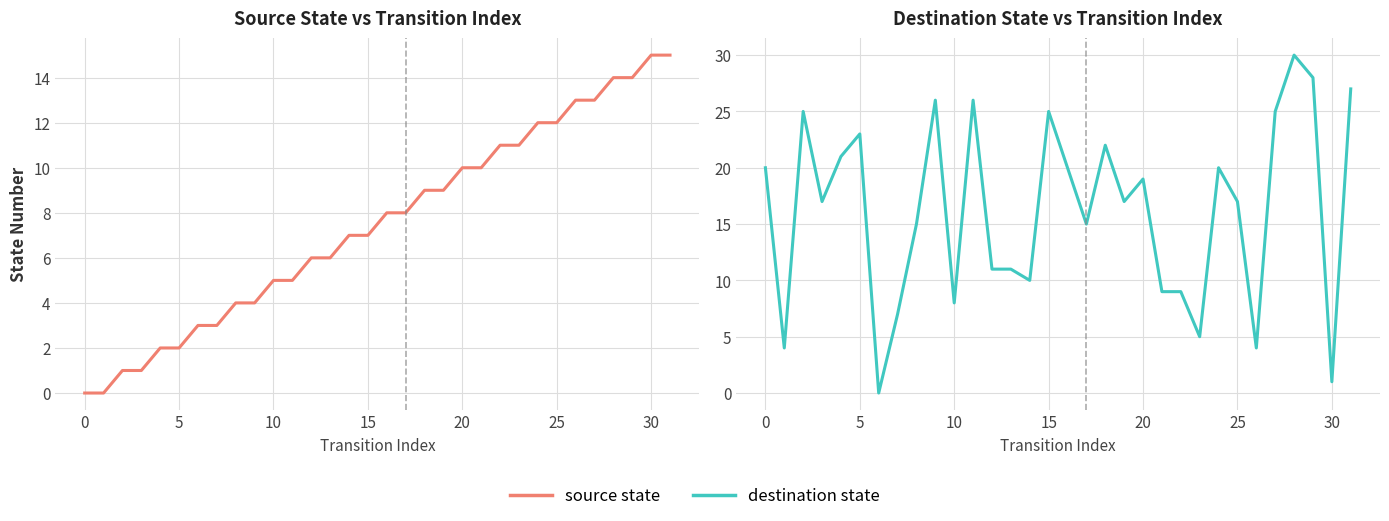

What are all the series names shown in the legend?

Source State, Destination State